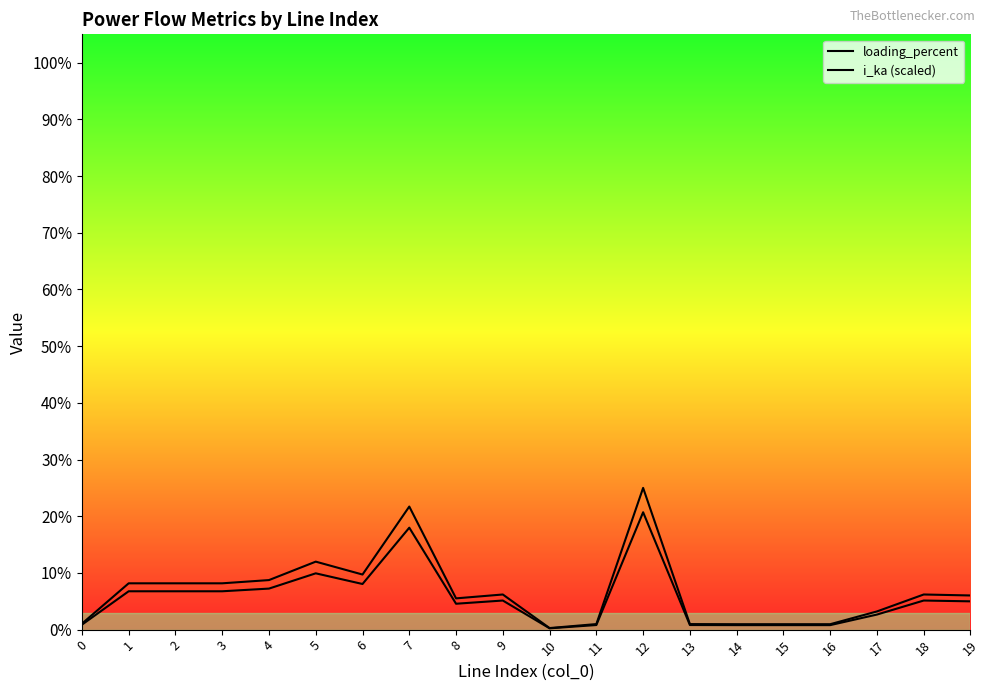

How many lines are shown in the chart?

2